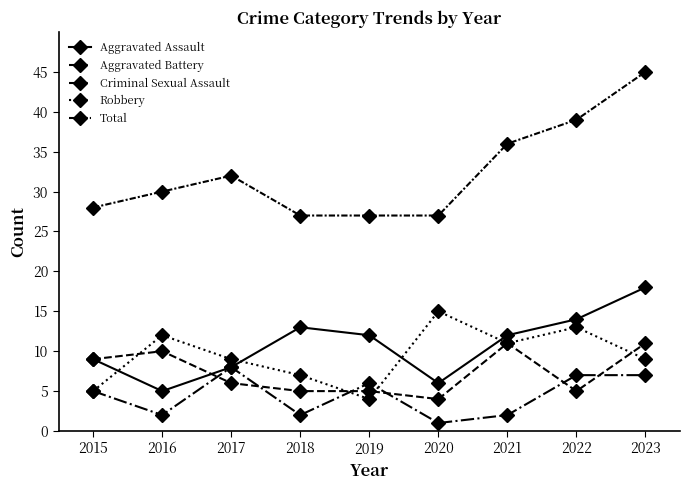

How many series are shown in this chart?

5